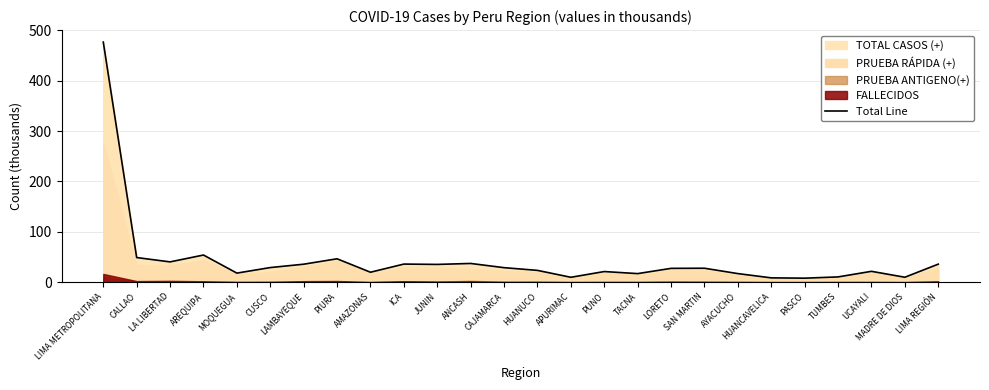

Where is the first local maximum?

AREQUIPA